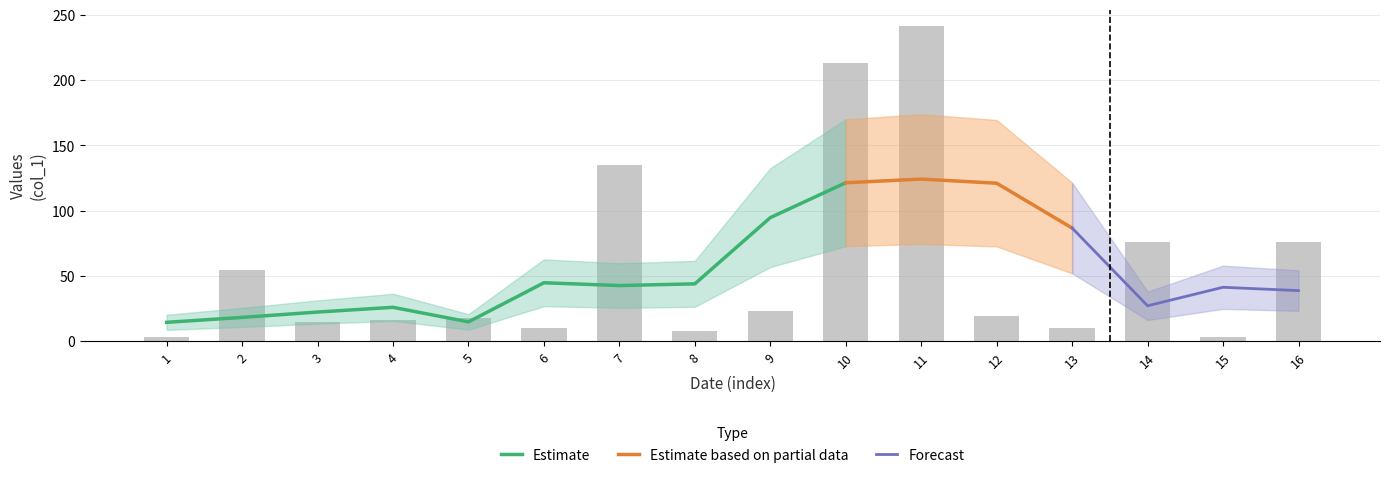

What is the value of the 8th bar from the left?

7.9